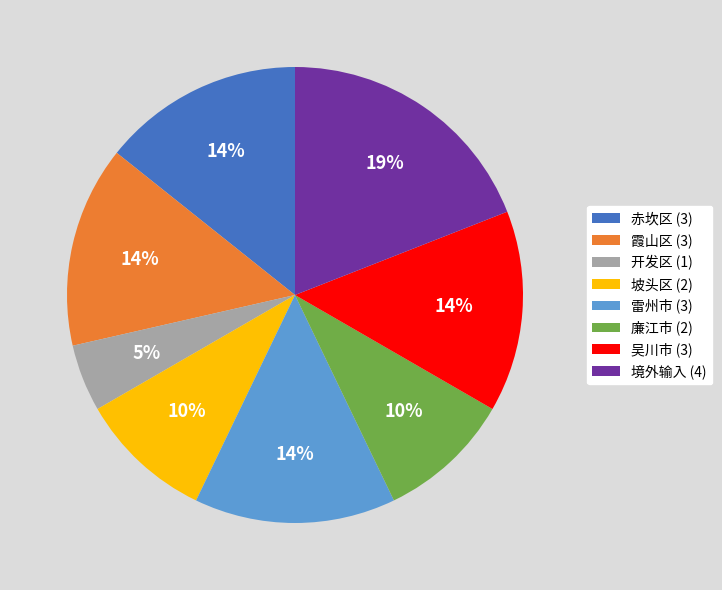

Combined, do 坡头区 (2) and 赤坎区 (3) account for over 50%?

No